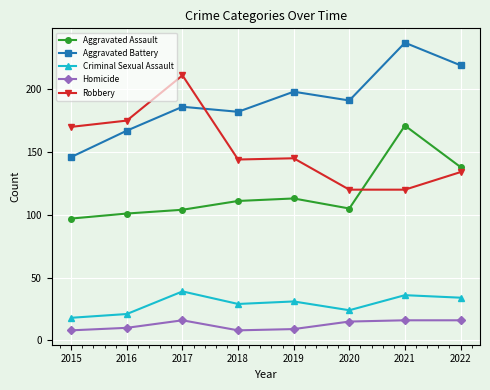

List the series in order of their peak value, lowest first.

Homicide, Criminal Sexual Assault, Aggravated Assault, Robbery, Aggravated Battery